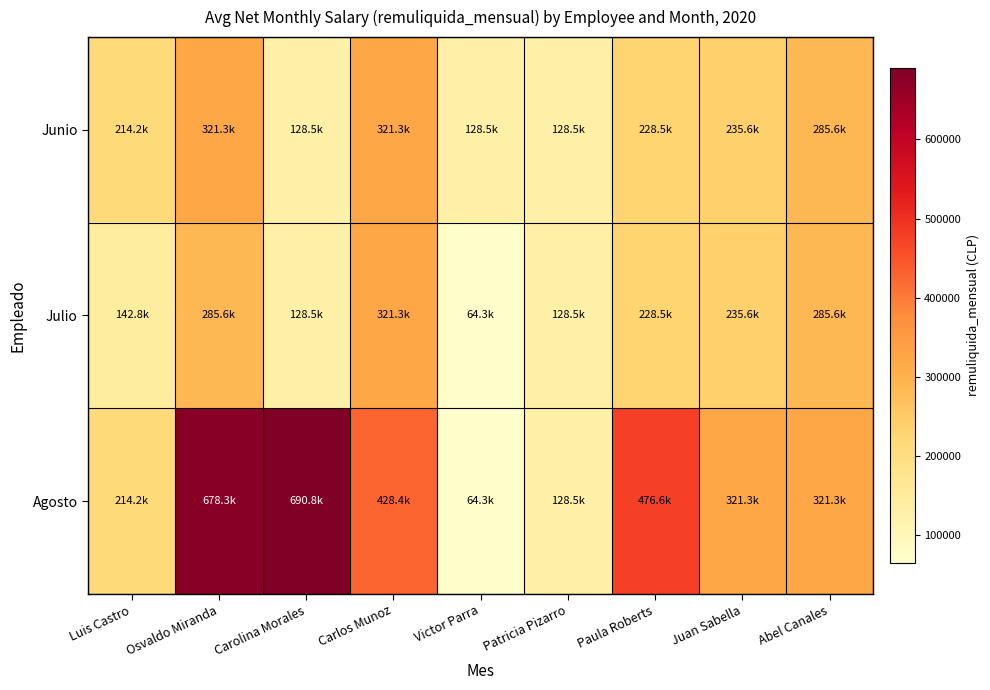

Reading left to right, transcribe all the data shown in this chart.

Junio: Luis Castro=214200	Osvaldo Miranda=321300	Carolina Morales=128520	Carlos Munoz=321300	Victor Parra=128520	Patricia Pizarro=128520	Paula Roberts=228480	Juan Sabella=235620	Abel Canales=285600
Julio: Luis Castro=142800	Osvaldo Miranda=285600	Carolina Morales=128520	Carlos Munoz=321300	Victor Parra=64264	Patricia Pizarro=128520	Paula Roberts=228480	Juan Sabella=235620	Abel Canales=285600
Agosto: Luis Castro=214200	Osvaldo Miranda=678300	Carolina Morales=690795	Carlos Munoz=428400	Victor Parra=64264	Patricia Pizarro=128520	Paula Roberts=476595	Juan Sabella=321300	Abel Canales=321300